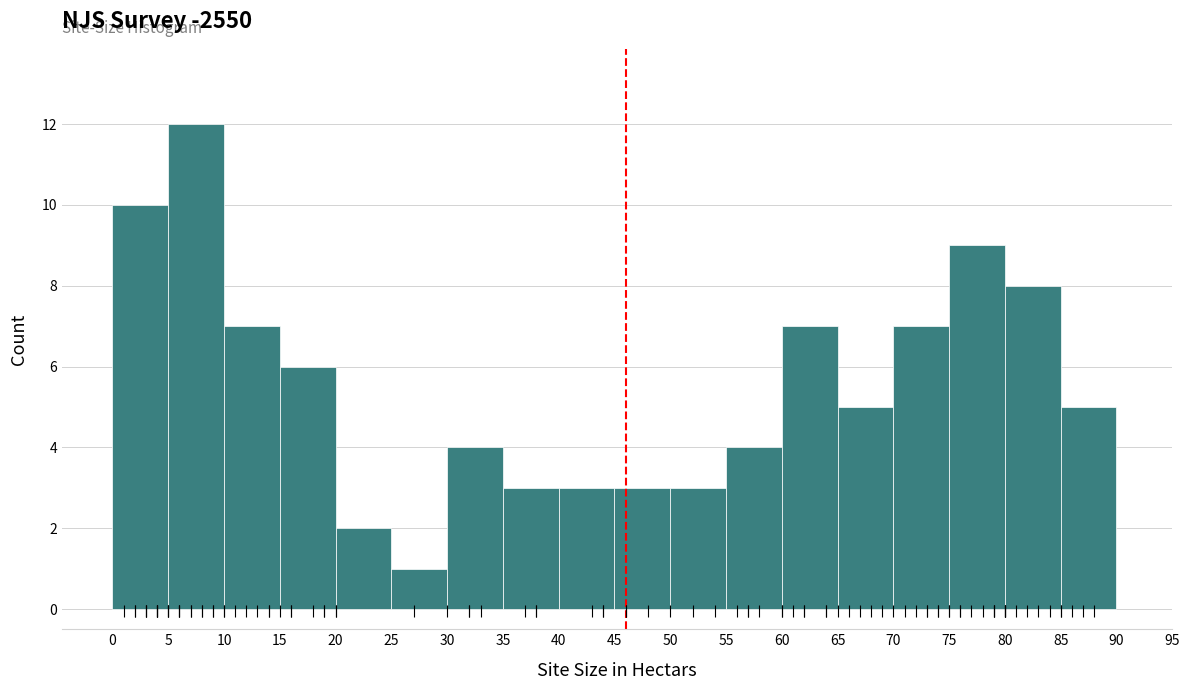

Over which range of the x-axis is the bar tallest?

5 to 10